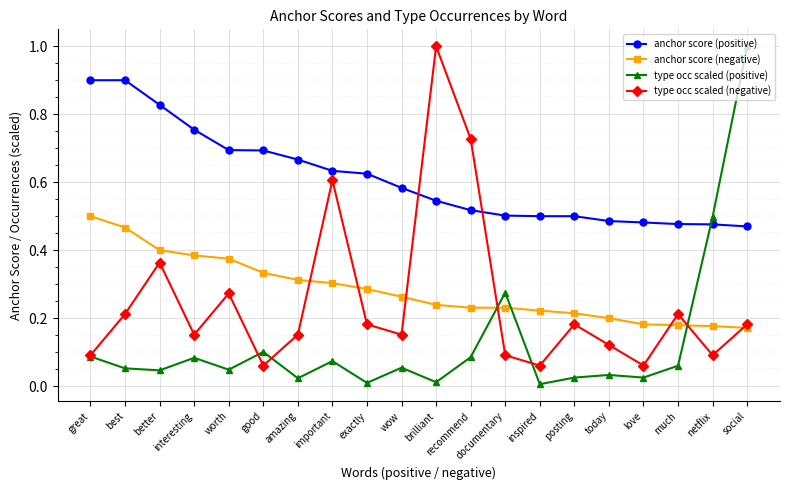

Rank the series at documentary from lowest to highest value.

type occ scaled (negative), anchor score (negative), type occ scaled (positive), anchor score (positive)